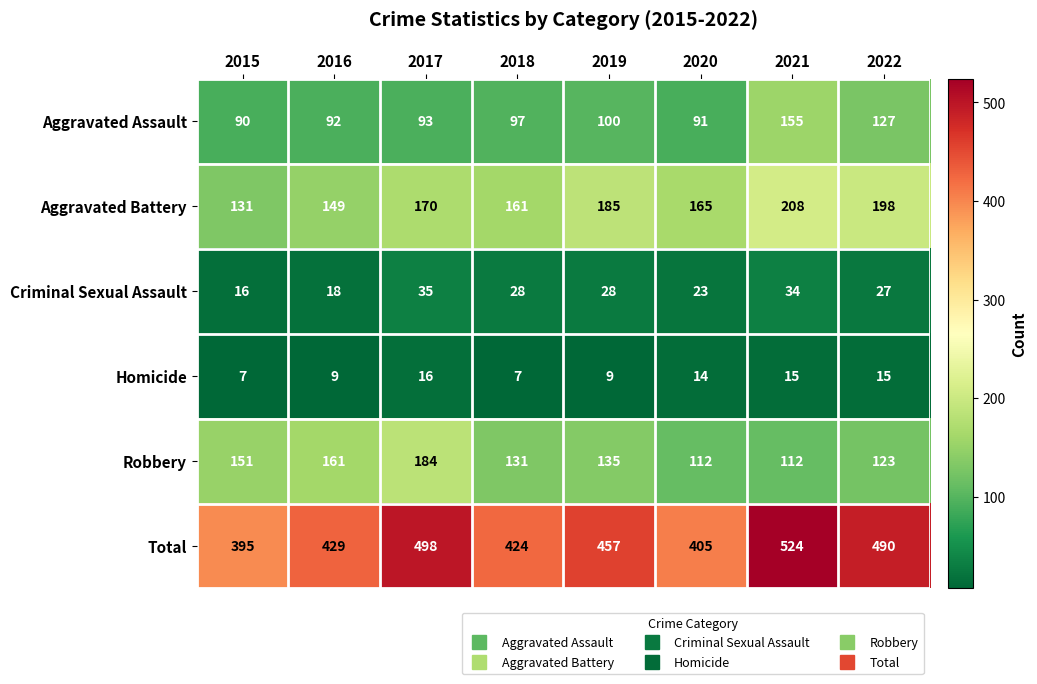

How many Robbery values are between 123 and 161?

5